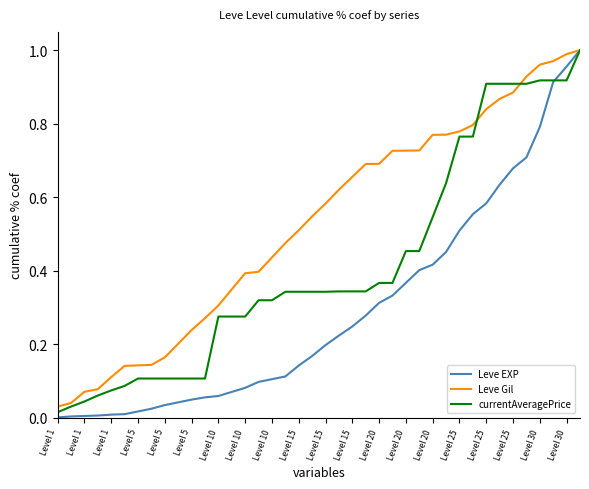

Which series has the largest total across all categories?

Leve Gil